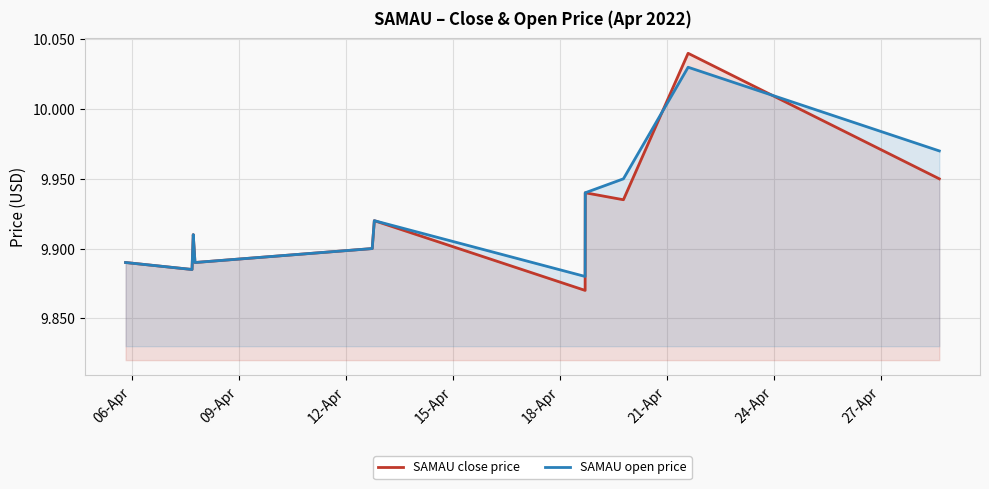

What is the sum of all SAMAU close price values?

109.1